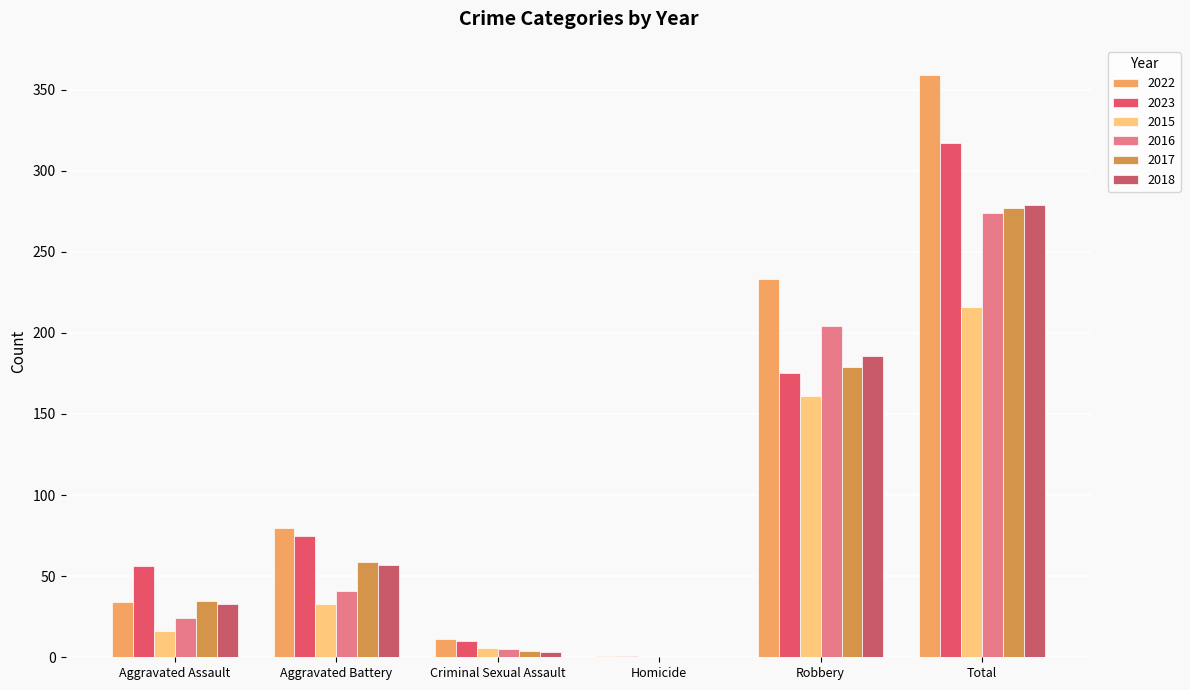

Is the value of 2015 at Robbery greater than the value of 2018 at Criminal Sexual Assault?

Yes